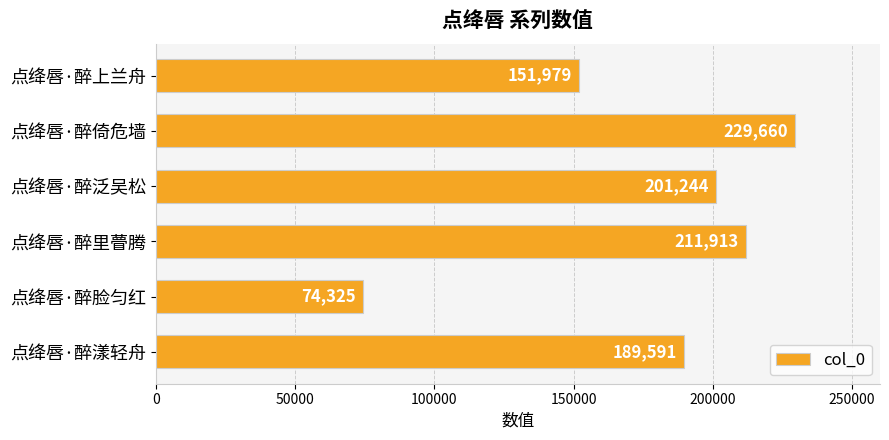

Rank the categories by value from highest to lowest.

点绛唇·醉倚危墙, 点绛唇·醉里瞢腾, 点绛唇·醉泛吴松, 点绛唇·醉漾轻舟, 点绛唇·醉上兰舟, 点绛唇·醉脸匀红